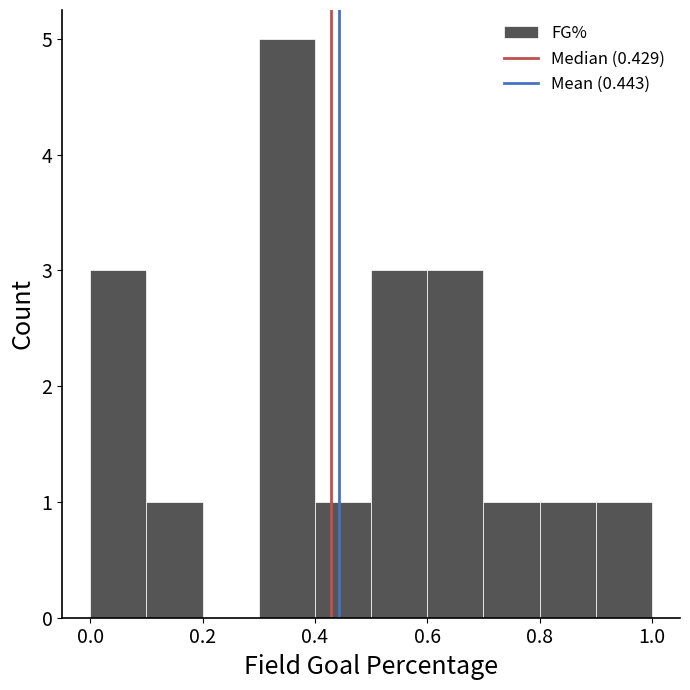

Reading left to right, list every bar in this chart as the range it spans on the x-axis followed by its height. The values are not printed on the chart, so give them approximately, as read against the axis.

0.0 to 0.1: 3
0.1 to 0.2: 1
0.2 to 0.3: 0
0.3 to 0.4: 5
0.4 to 0.5: 1
0.5 to 0.6: 3
0.6 to 0.7: 3
0.7 to 0.8: 1
0.8 to 0.9: 1
0.9 to 1.0: 1